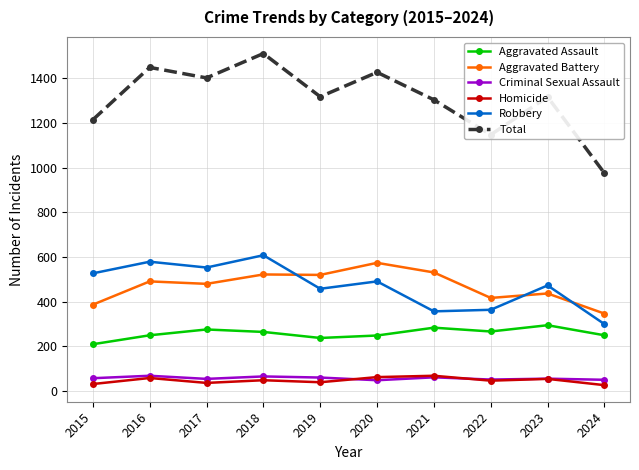

Is the value of Robbery at 2018 greater than the value of Homicide at 2023?

Yes